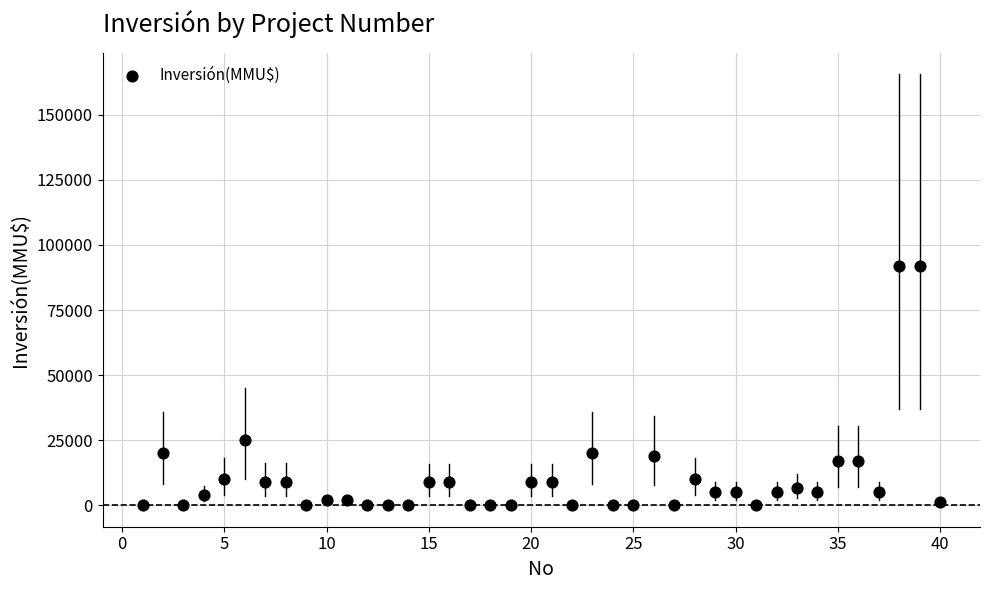

What is the range of X values (max minus min)?

39